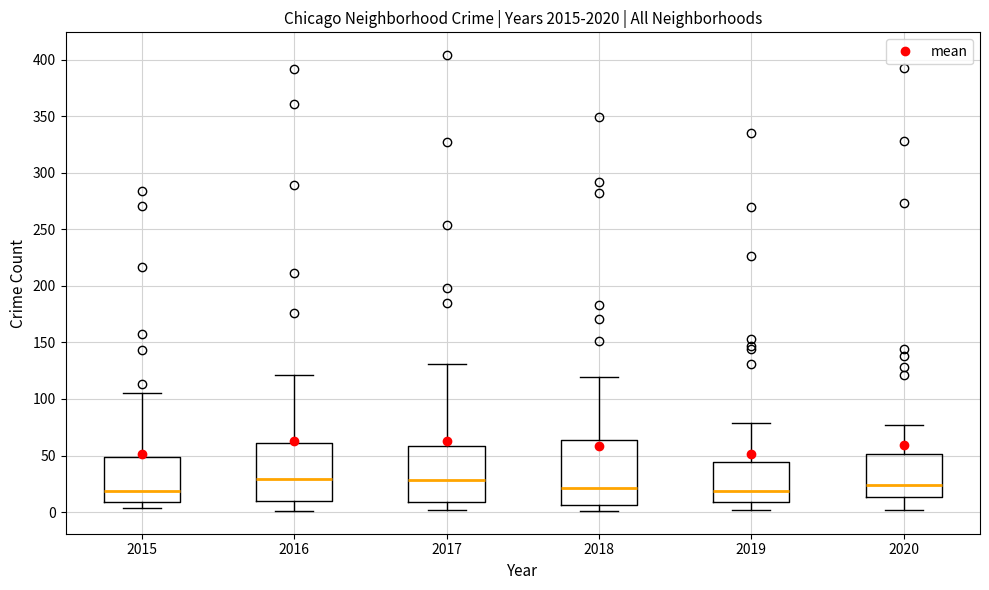

Reading left to right, transcribe this box plot: for each box, give where its median line is, the range the box spans, and where its two whiskers end, as read against the y-axis. The values are not printed on the chart, so give them approximately, as read against the axis.

2015: median 20, box 10 to 50, whiskers 5 to 105
2016: median 30, box 10 to 60, whiskers 0 to 120
2017: median 30, box 10 to 60, whiskers 0 to 130
2018: median 20, box 5 to 65, whiskers 0 to 120
2019: median 20, box 10 to 45, whiskers 0 to 80
2020: median 25, box 15 to 50, whiskers 0 to 75